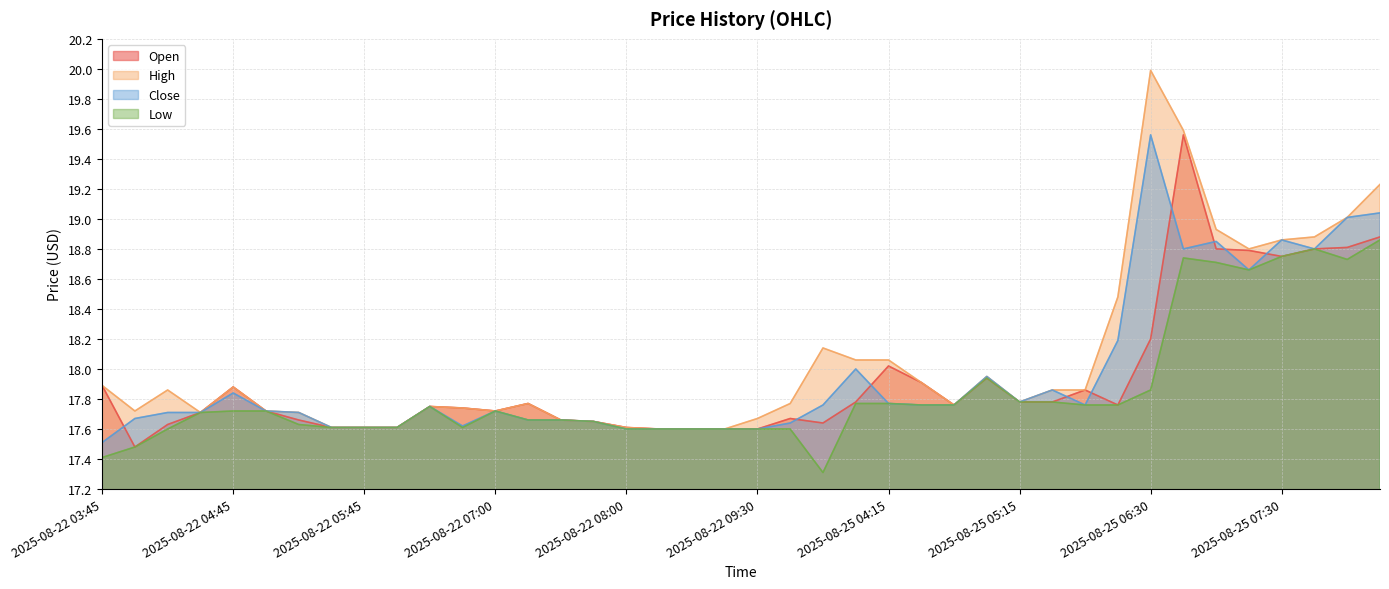

Reading right to left, extract all data points from this chart.

Open: 18.9	18.8	18.8	18.8	18.8	18.8	19.6	18.2	17.8	17.9	17.8	17.8	17.9	17.8	17.9	18.0	17.8	17.6	17.7	17.6	17.6	17.6	17.6	17.6	17.6	17.7	17.8	17.7	17.7	17.8	17.6	17.6	17.6	17.7	17.7	17.9	17.7	17.6	17.5	17.9
High: 19.2	19.0	18.9	18.9	18.8	18.9	19.6	20.0	18.5	17.9	17.9	17.8	18.0	17.8	17.9	18.1	18.1	18.1	17.8	17.7	17.6	17.6	17.6	17.6	17.6	17.7	17.8	17.7	17.7	17.8	17.6	17.6	17.6	17.7	17.7	17.9	17.7	17.9	17.7	17.9
Close: 19.0	19.0	18.8	18.9	18.7	18.9	18.8	19.6	18.2	17.8	17.9	17.8	18.0	17.8	17.8	17.8	18.0	17.8	17.6	17.6	17.6	17.6	17.6	17.6	17.6	17.7	17.7	17.7	17.6	17.8	17.6	17.6	17.6	17.7	17.7	17.8	17.7	17.7	17.7	17.5
Low: 18.9	18.7	18.8	18.8	18.7	18.7	18.7	17.9	17.8	17.8	17.8	17.8	17.9	17.8	17.8	17.8	17.8	17.3	17.6	17.6	17.6	17.6	17.6	17.6	17.6	17.7	17.7	17.7	17.6	17.8	17.6	17.6	17.6	17.6	17.7	17.7	17.7	17.6	17.5	17.4